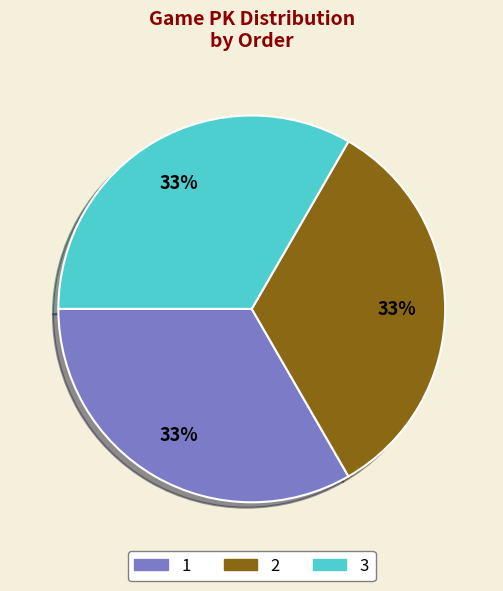

Combined, do 1 and 2 account for over 50%?

Yes